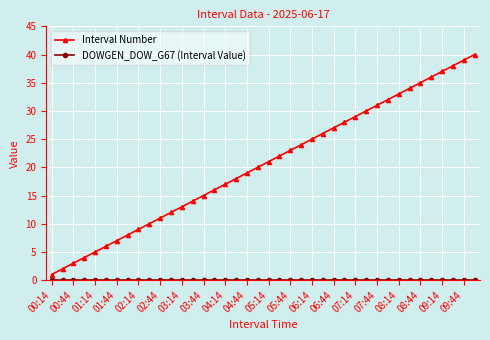

Is this an area chart (filled region under the line)?

No